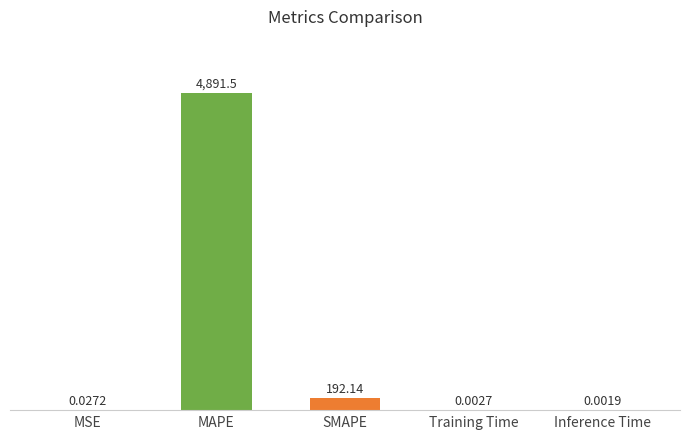

What is the difference between the second highest and minimum values?

192.1